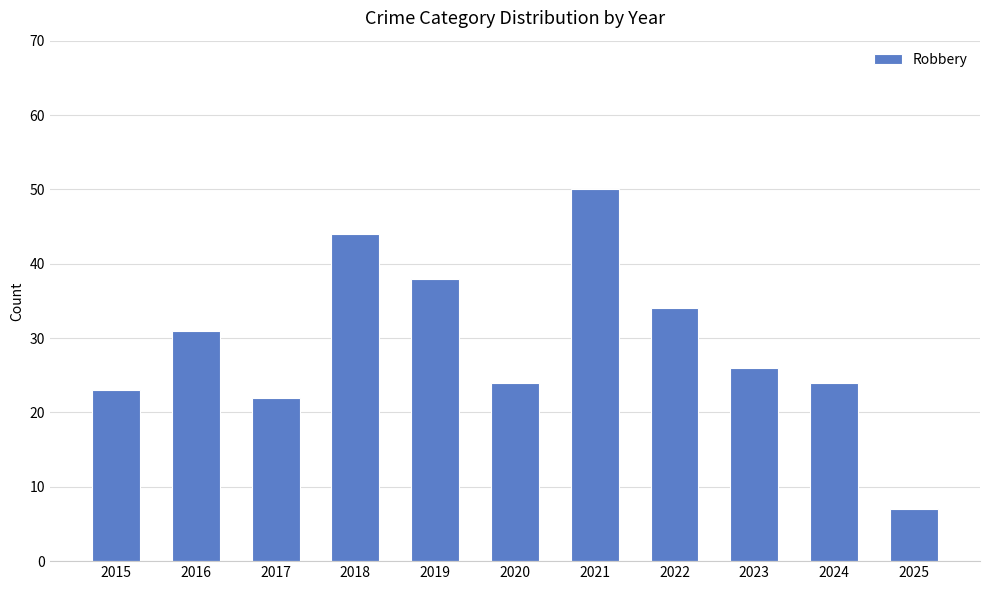

Read the value at 2018, to the nearest 10.

40